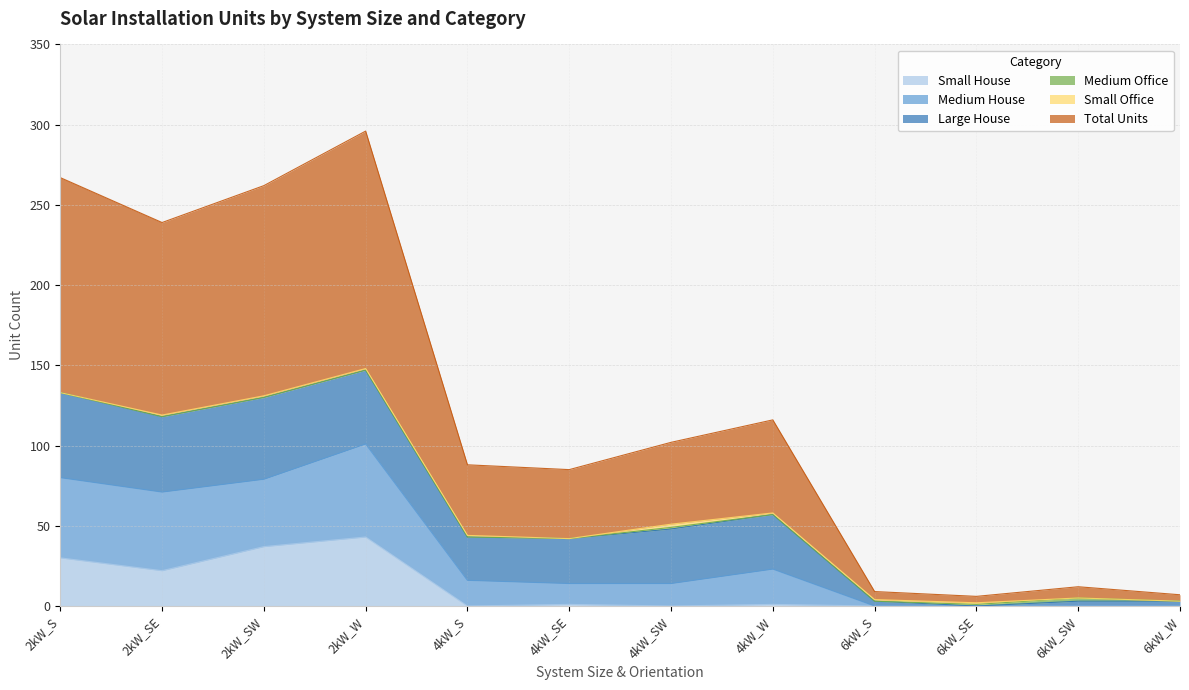

What is the greatest value displayed?

296